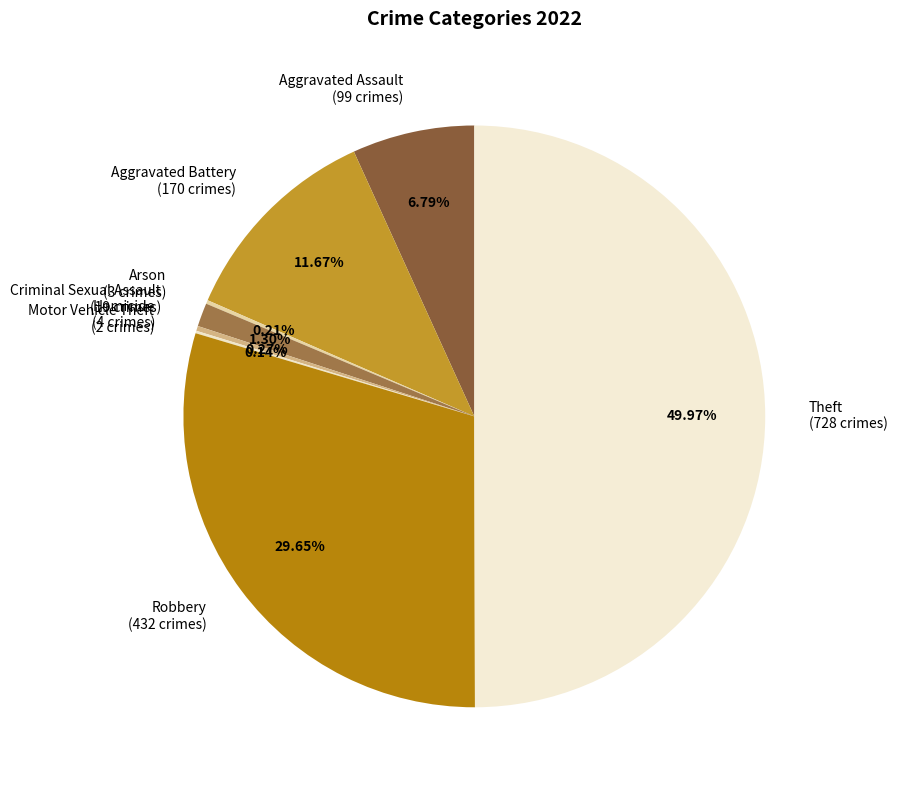

What is the largest slice in the pie chart?

Theft